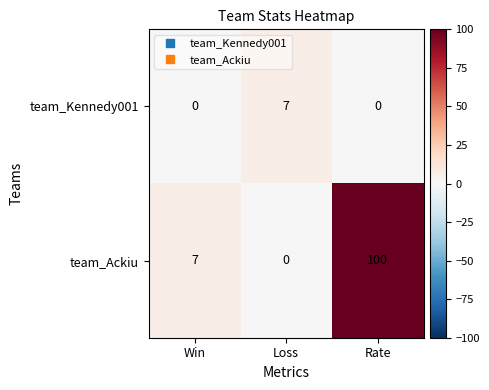

How many values in team_Ackiu are above zero?

2